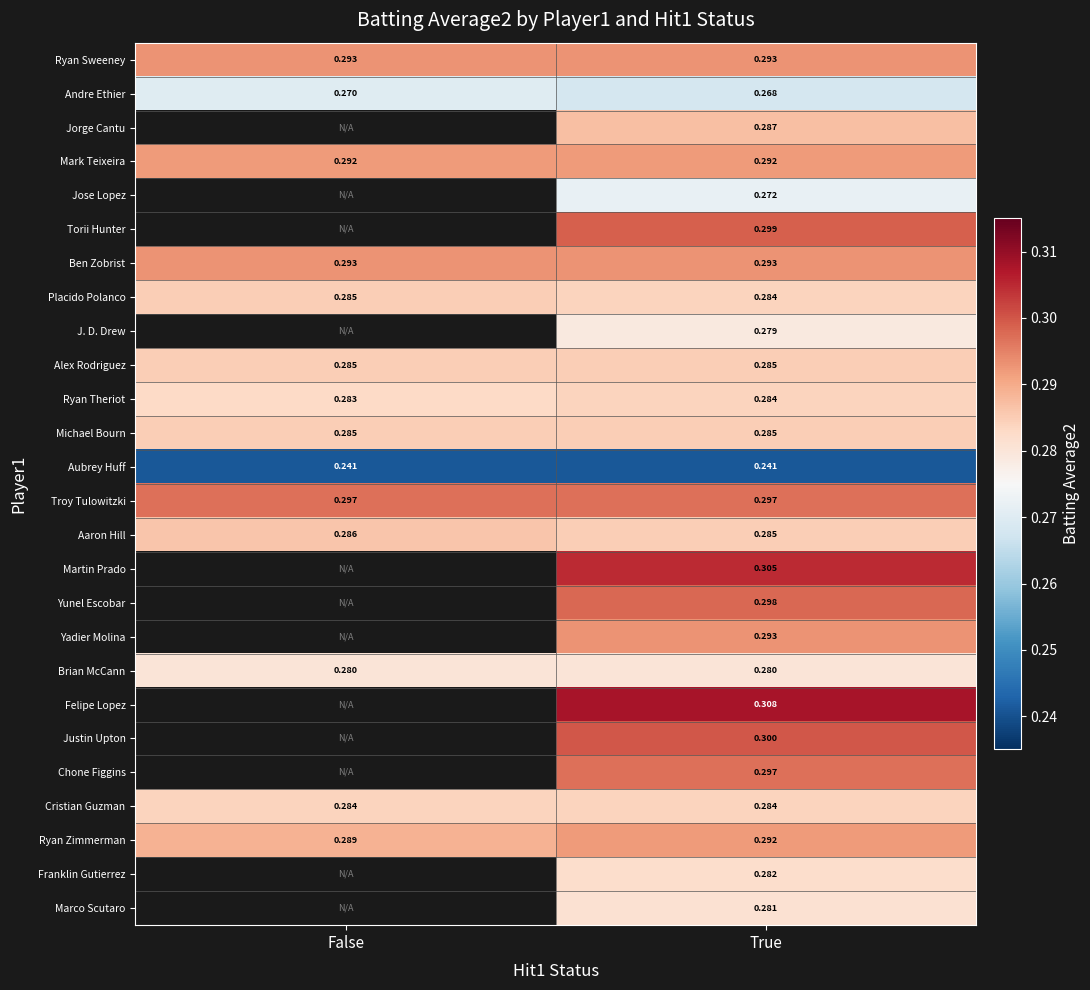

Count the number of data series in this chart.

26